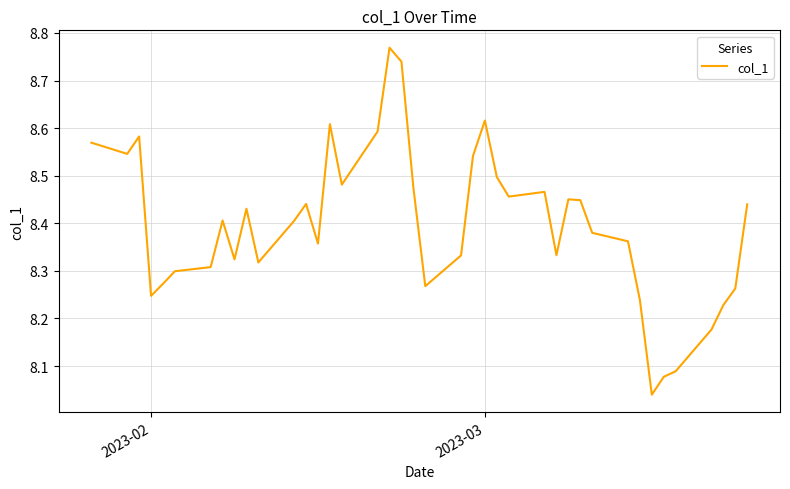

What is the difference between the maximum and minimum values?

0.7